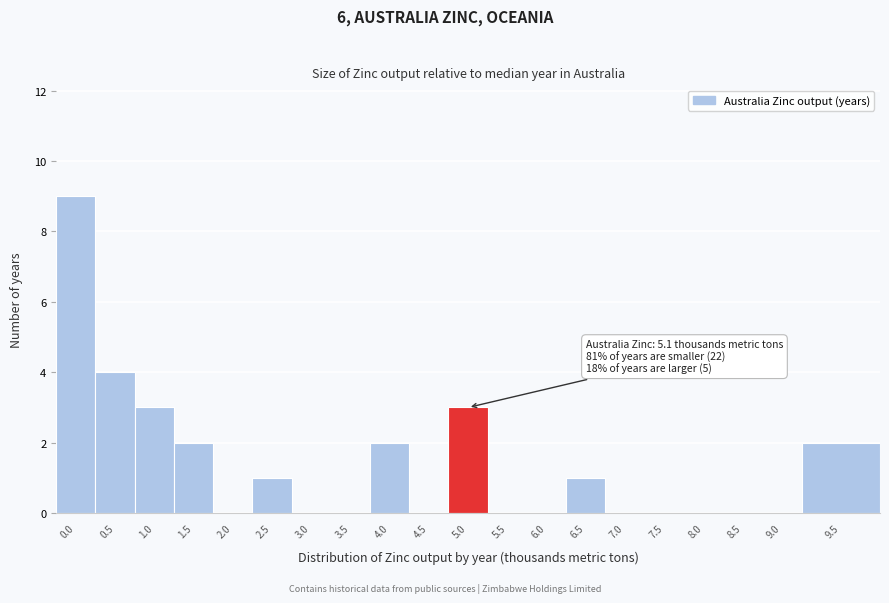

Reading left to right, what are all the values shown in this chart?

0.0=9	0.5=4	1.0=3	1.5=2	2.0=0	2.5=1	3.0=0	3.5=0	4.0=2	4.5=0	5.0=3	5.5=0	6.0=0	6.5=1	7.0=0	7.5=0	8.0=0	8.5=0	9.0=0	9.5=2